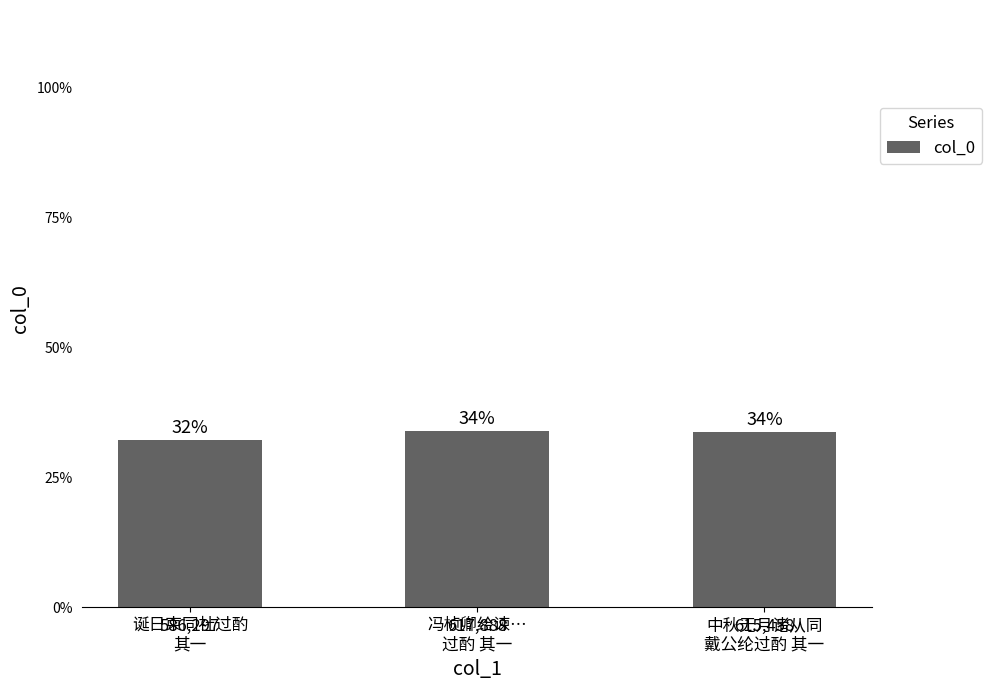

At which category does the chart reach its minimum across all series?

诞日柬同社过酌
其一